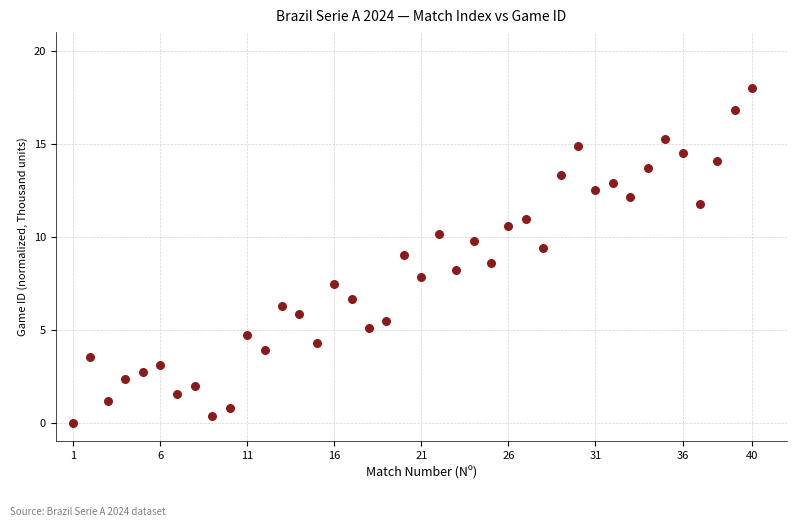

What is the range of X values (max minus min)?

39.0